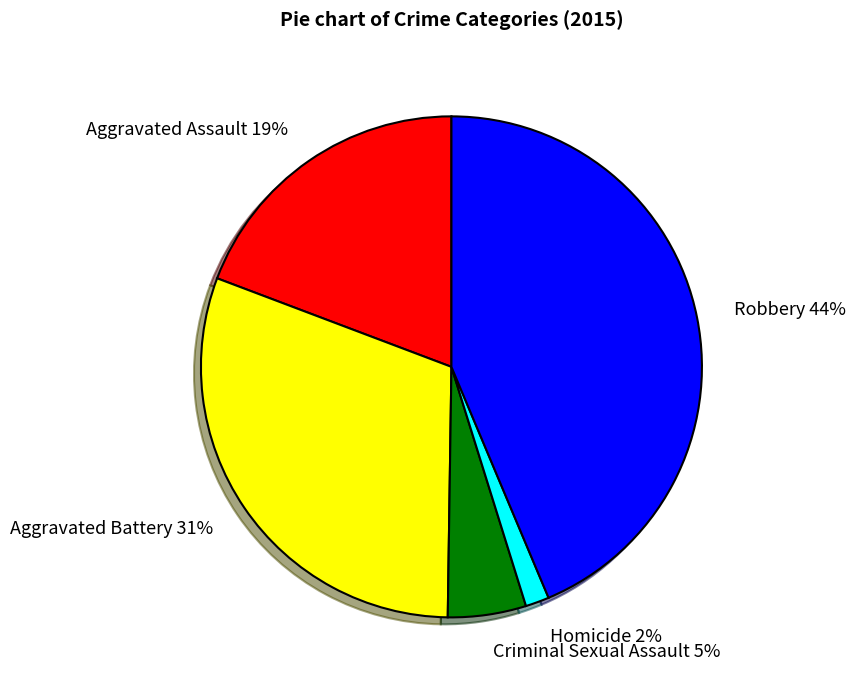

Is Robbery the majority of the pie?

No